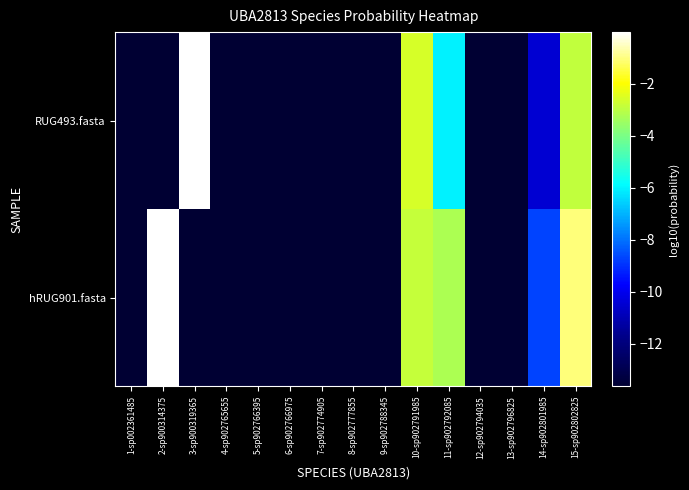

What is the smallest value displayed?

-13.6